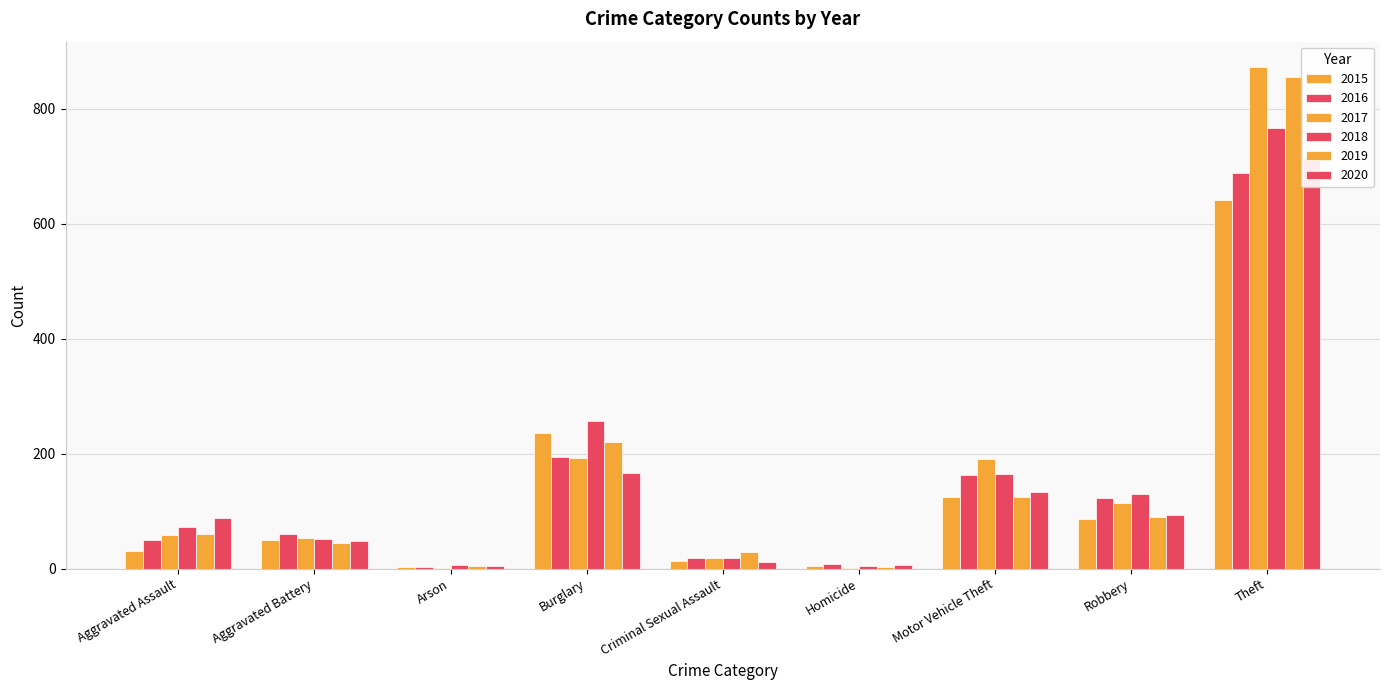

What is the spread (max minus min) of values at Motor Vehicle Theft?

66